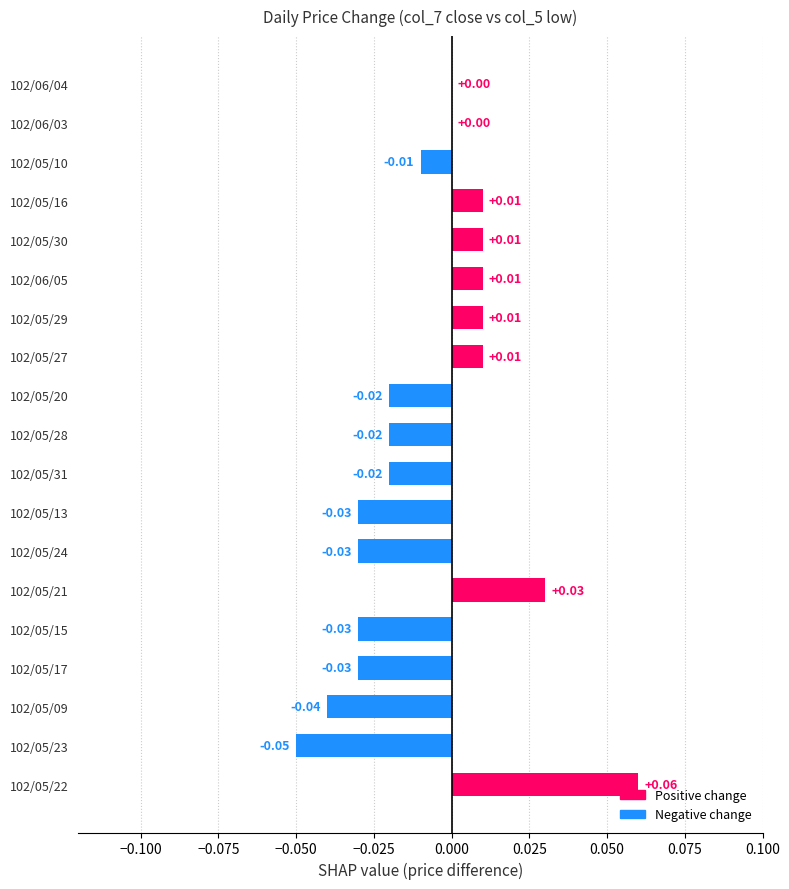

Which has a higher value, 102/05/23 or 102/05/31?

102/05/31